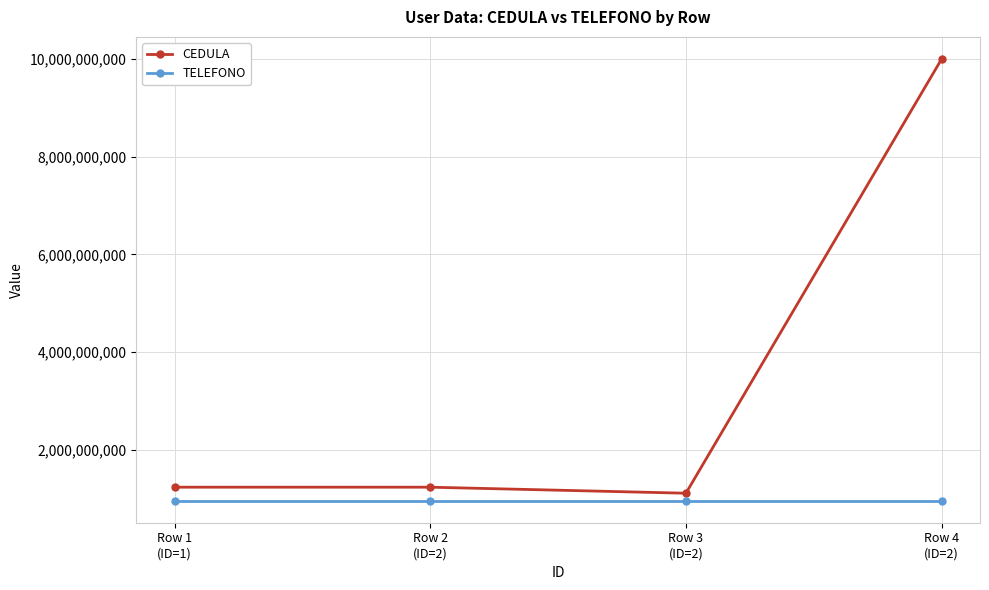

Rank the series by their average value, from highest to lowest.

CEDULA, TELEFONO